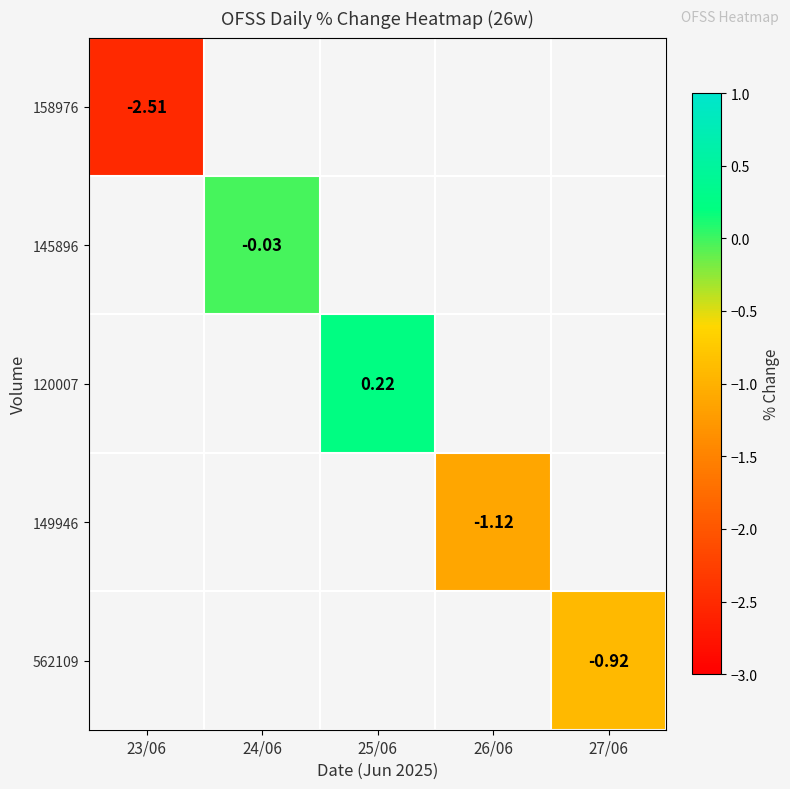

Which category has the lowest value across all series?

23/06